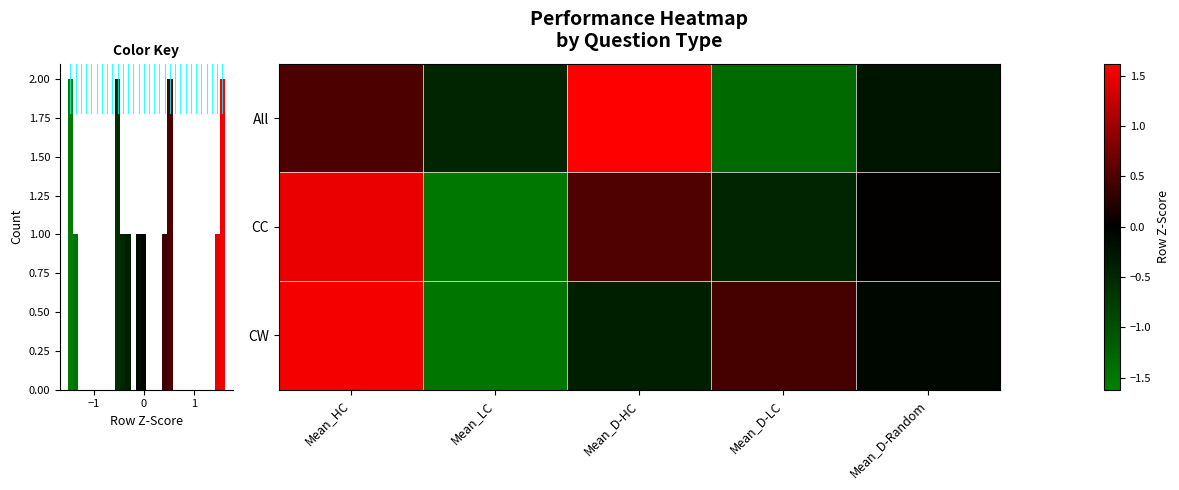

How many data points in CC are above 0?

3